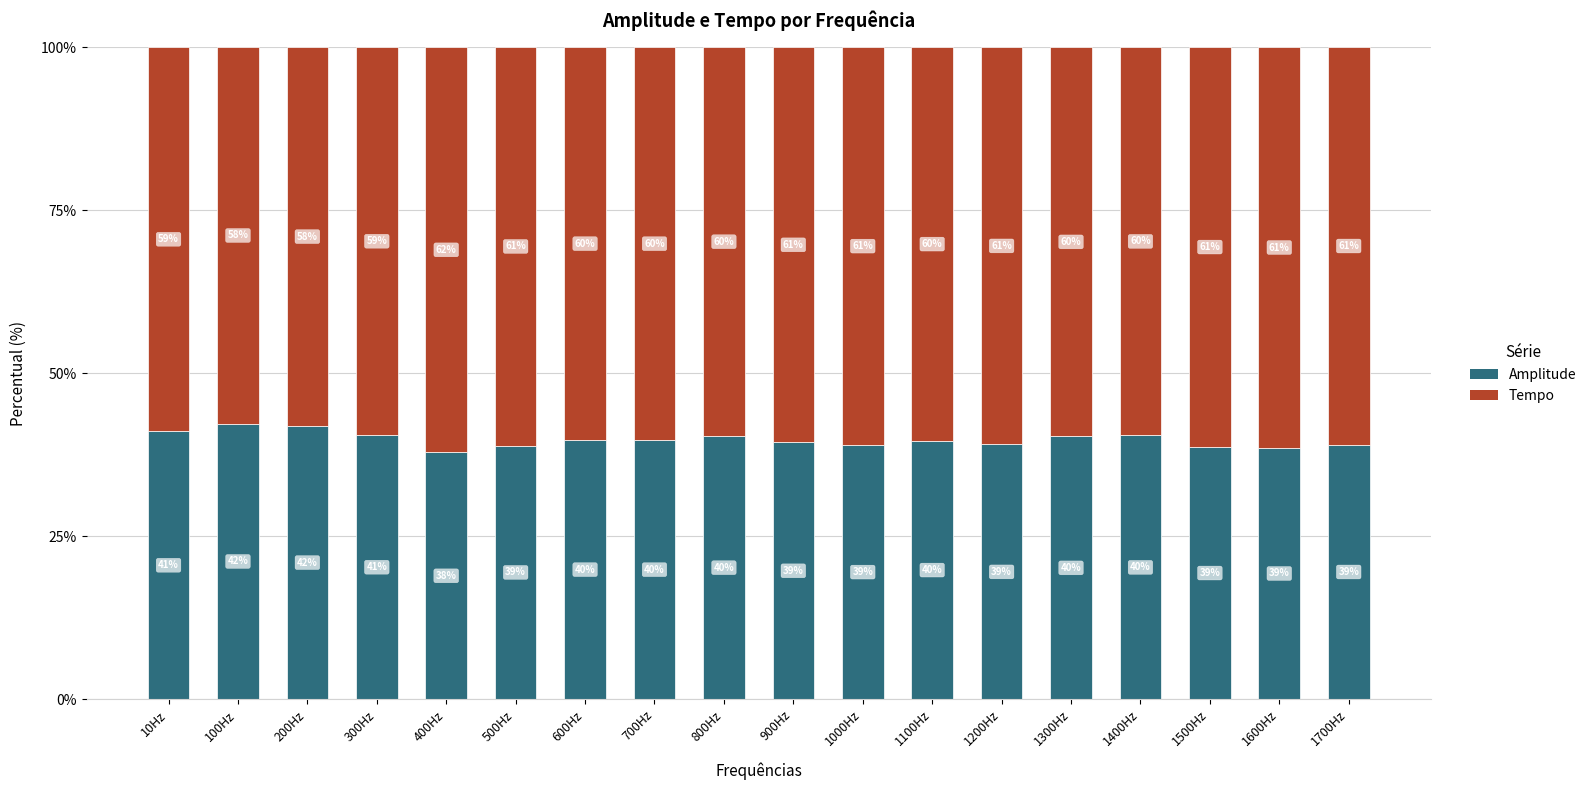

What is the total value across all series at 600Hz?

100.0